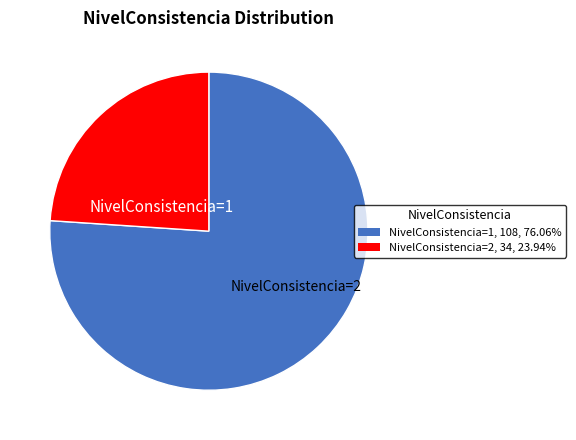

Which category has the biggest portion of the pie?

NivelConsistencia=1